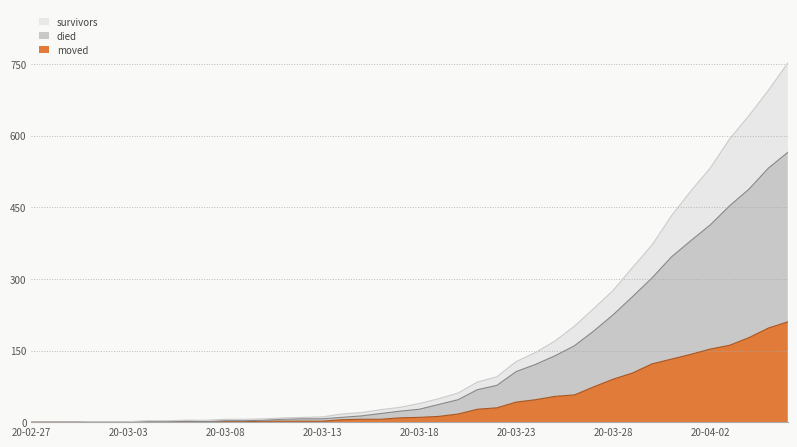

What is the maximum value for moved?

210